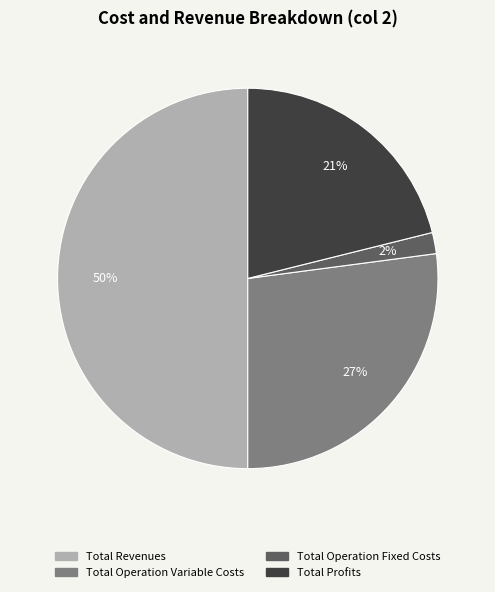

Which category has the smallest portion of the pie?

Total Operation Fixed Costs